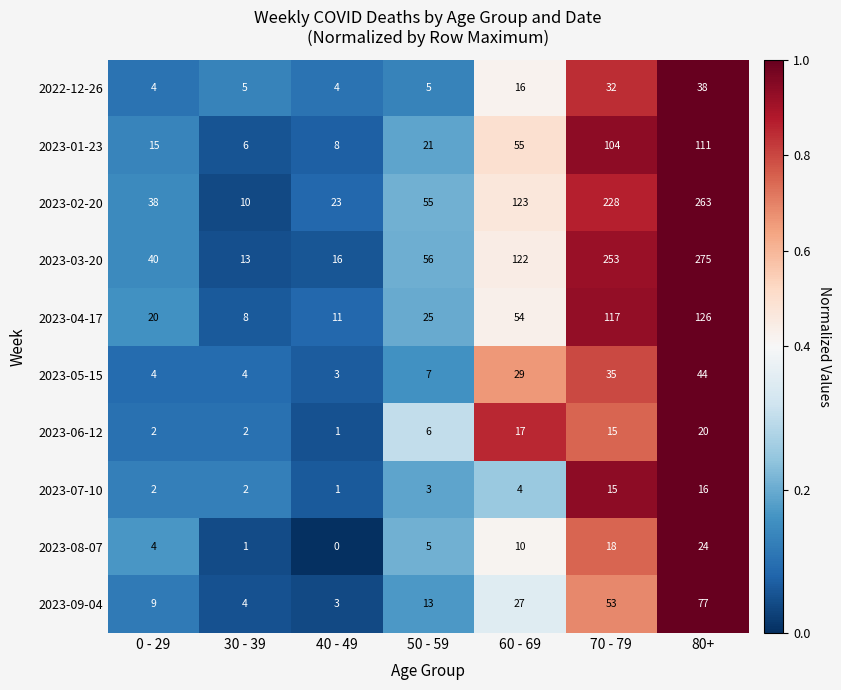

Is it true that 2023-09-04 equals 82 at 70 - 79?

False